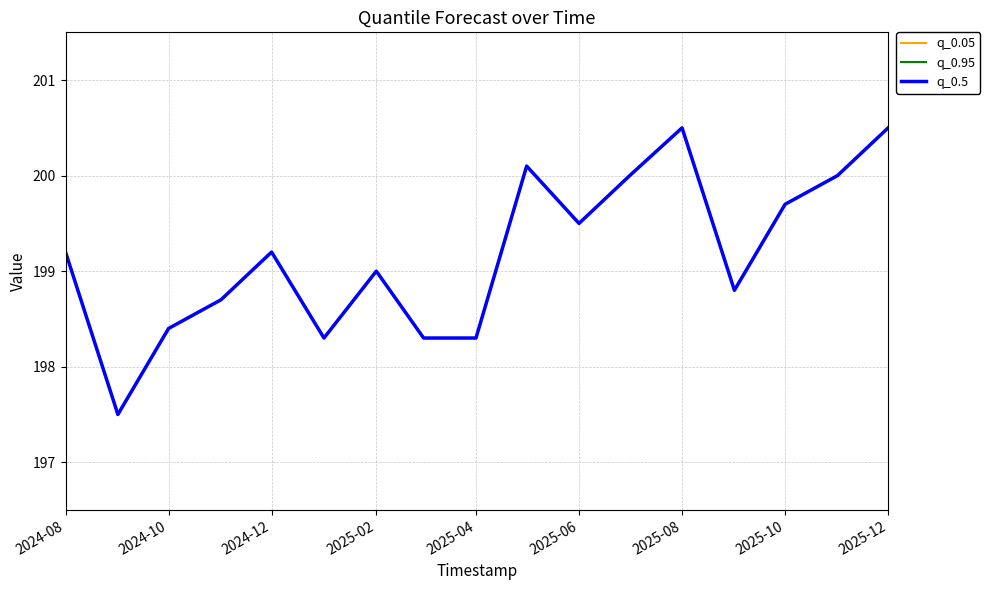

At how many categories does at least one series exceed 199?

9